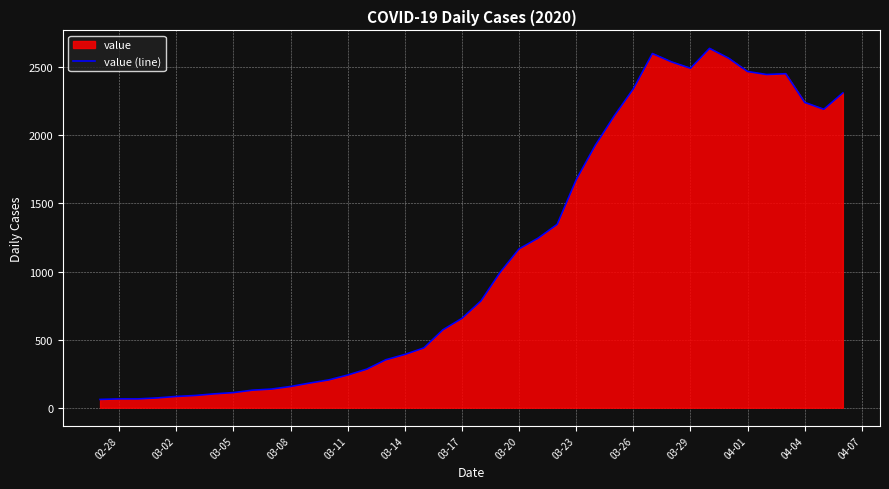

What is the sum of all values?

44951